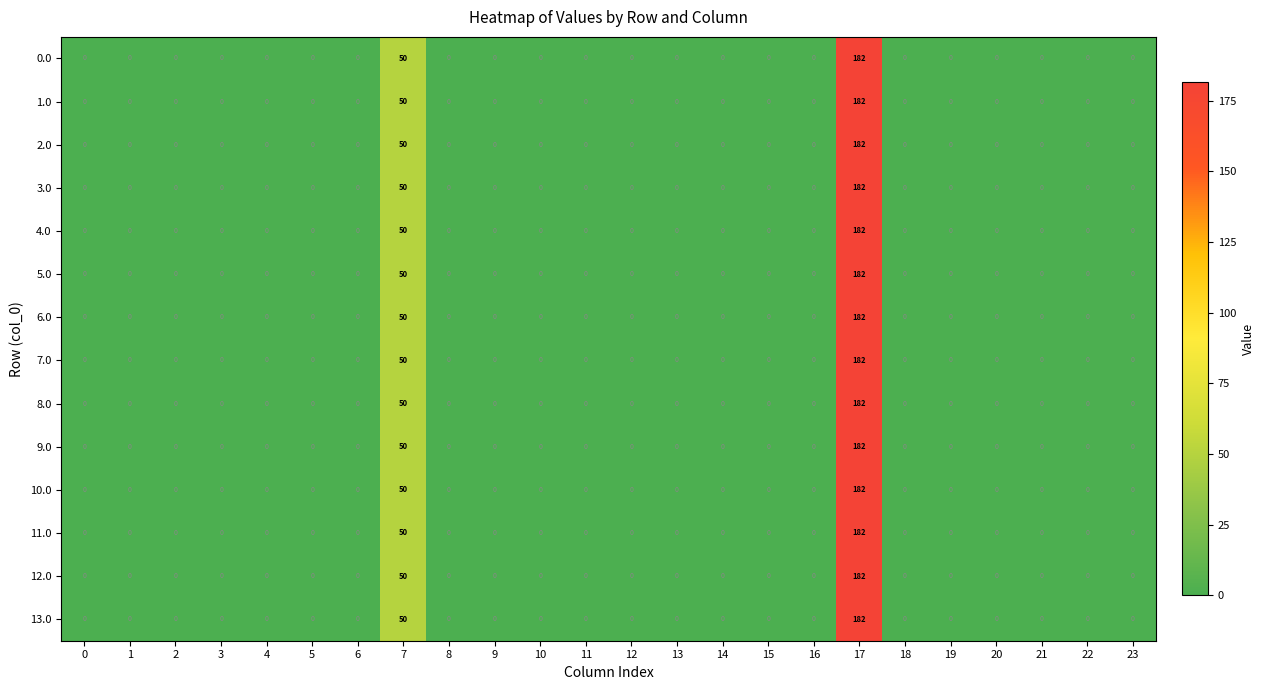

The value of 13.0 at 0 is 105. True or false?

False